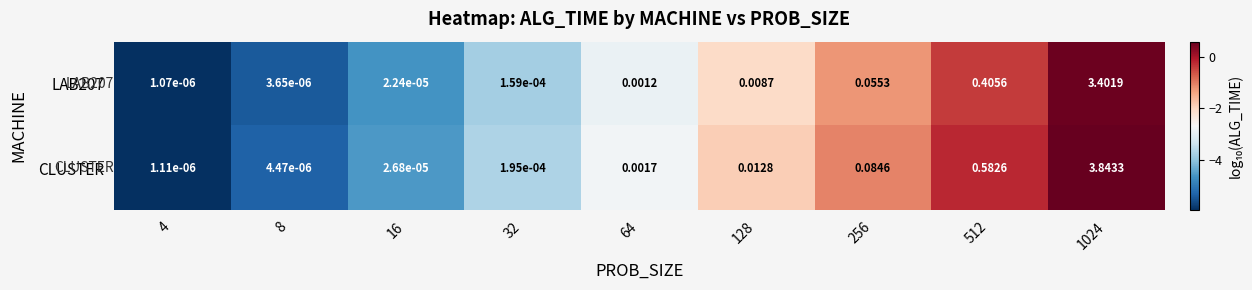

Which series has the largest total across all categories?

CLUSTER